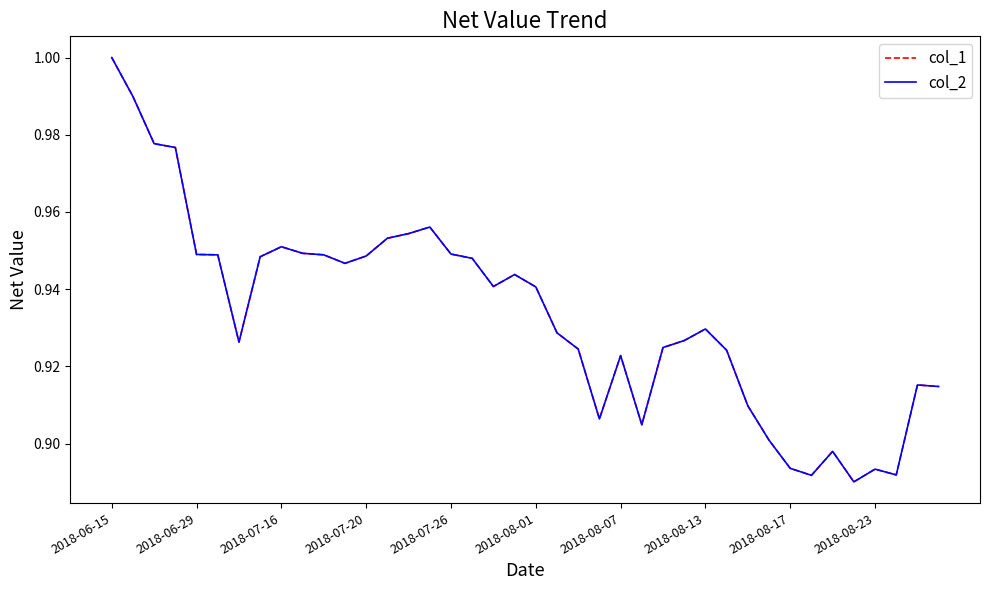

Is this an area chart (filled region under the line)?

No